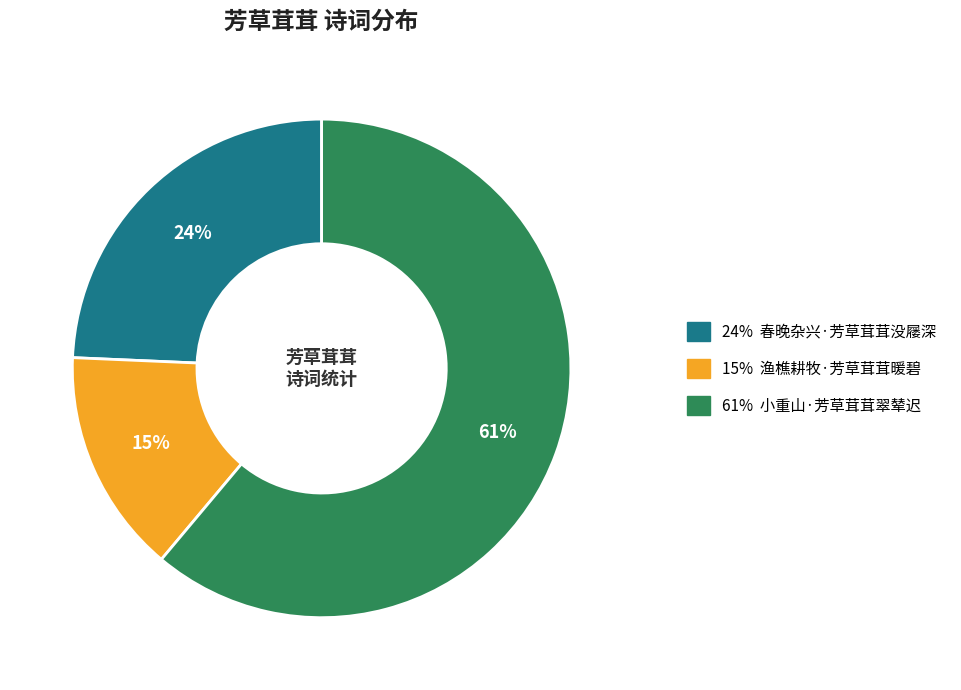

To the nearest percent, what is the average slice percentage?

33%